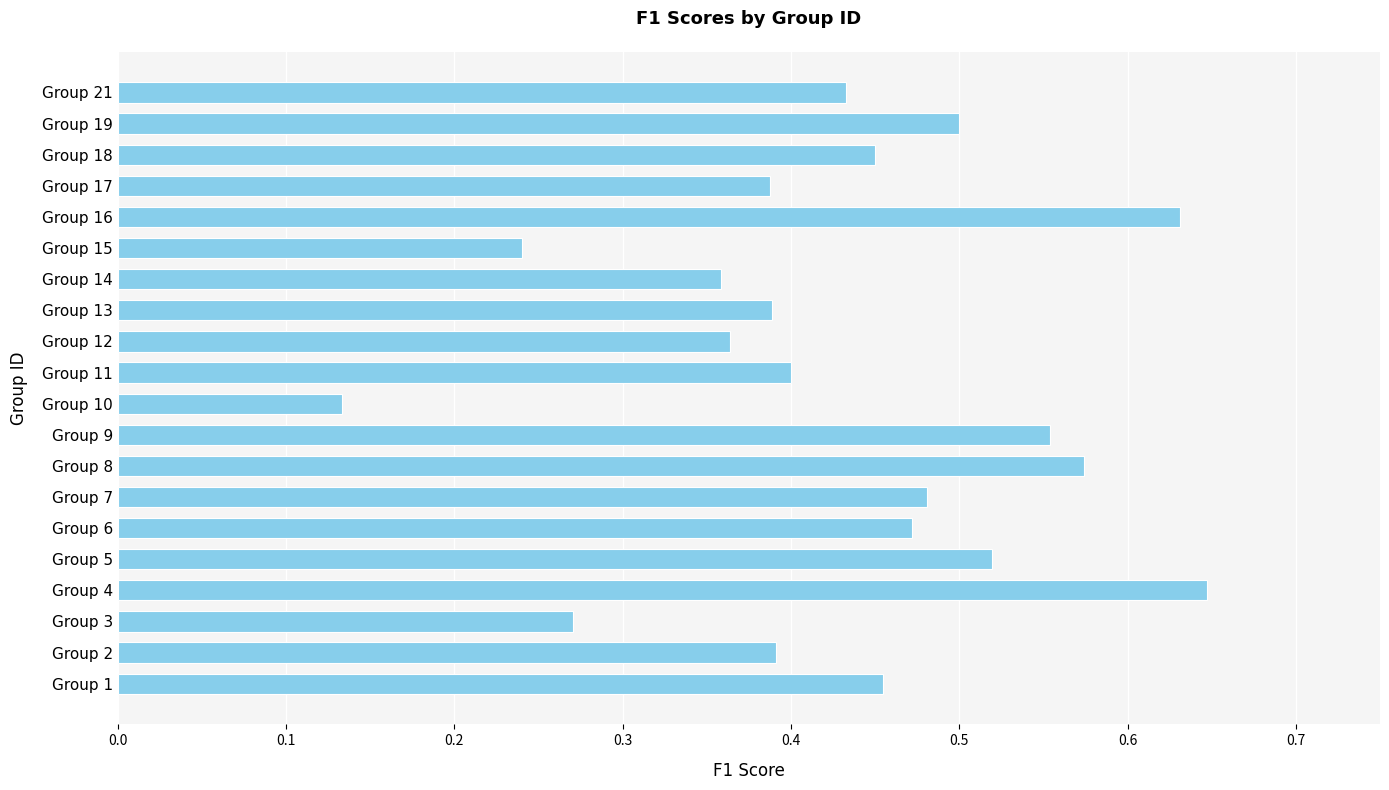

What is the sum of all values?

8.6